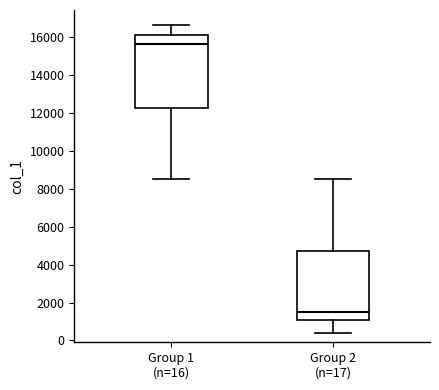

Which box is the tallest, from its lower edge to its upper edge?

Group 1 (n=16)